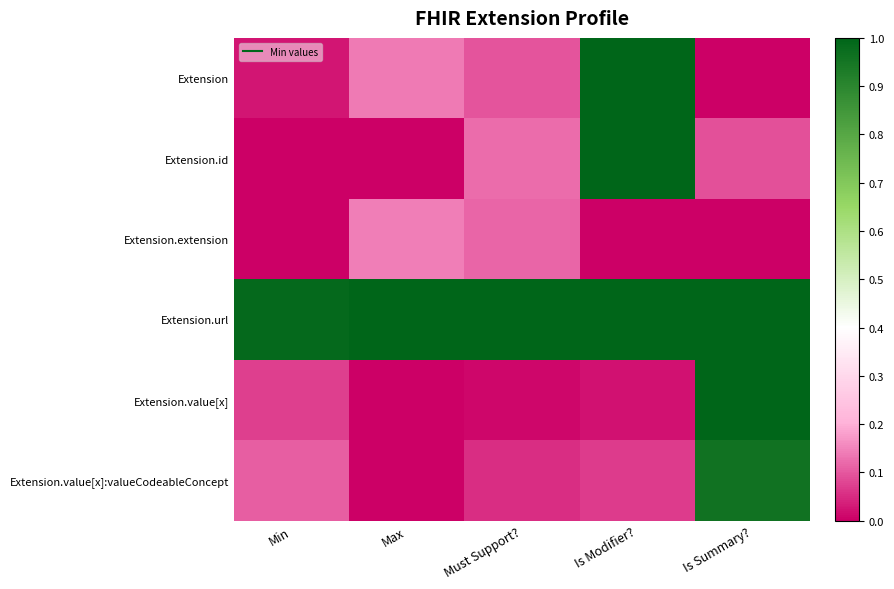

Which series has the largest total across all categories?

Extension.url